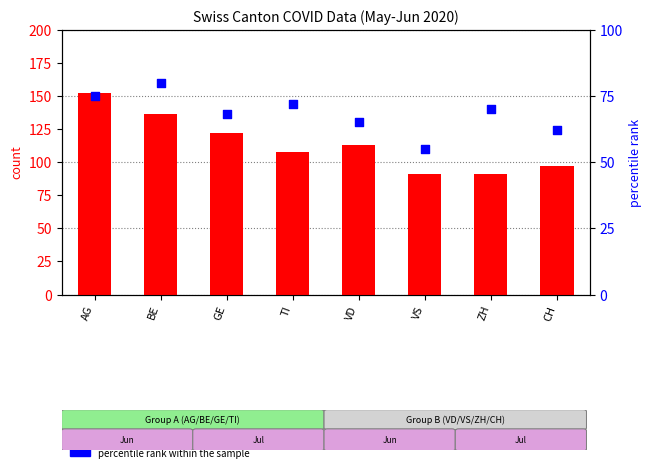

What are all the series names shown in the legend?

count, percentile rank within the sample